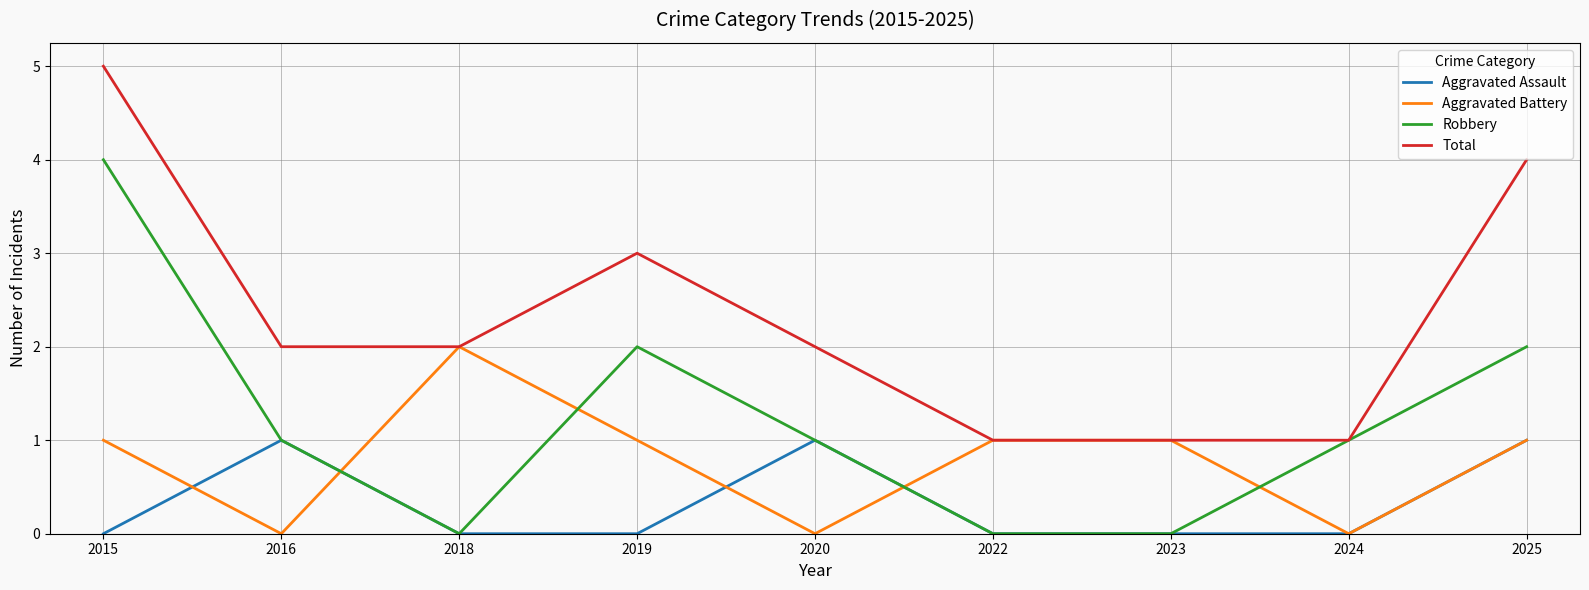

At which category is the sum across all series the highest?

2015